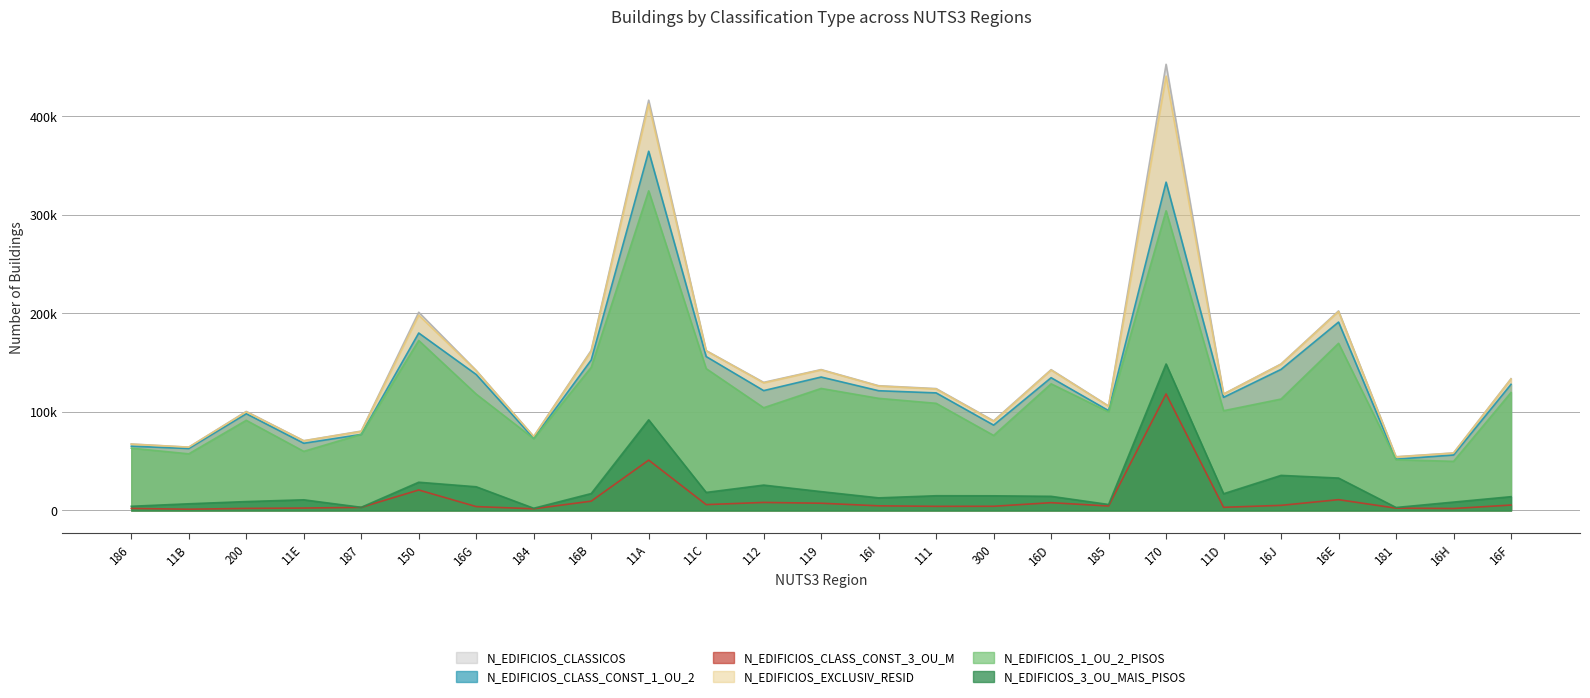

At which category does N_EDIFICIOS_CLASS_CONST_3_OU_M reach its first local peak?

150